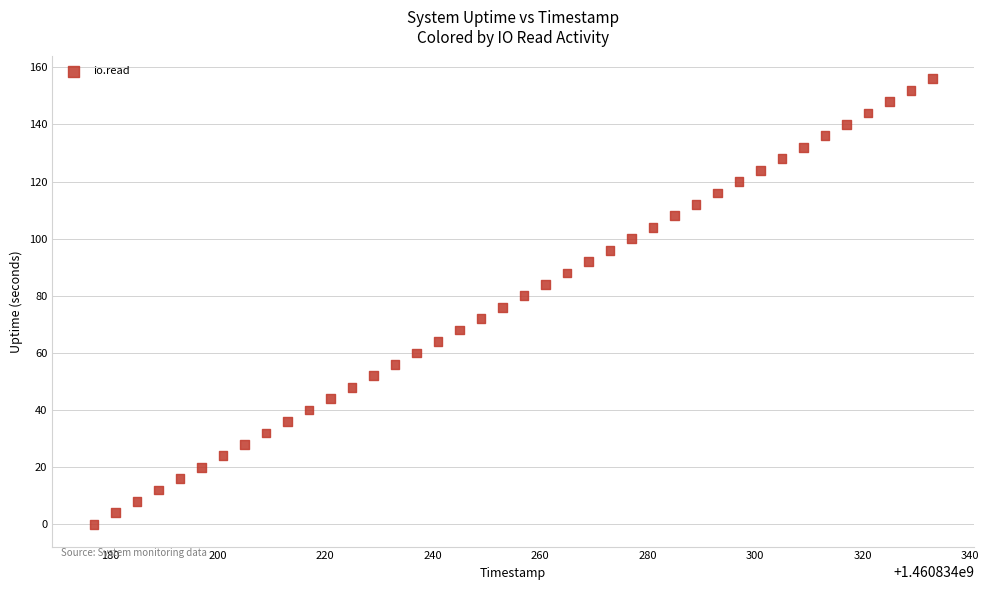

What is the range of Y values (max minus min)?

156